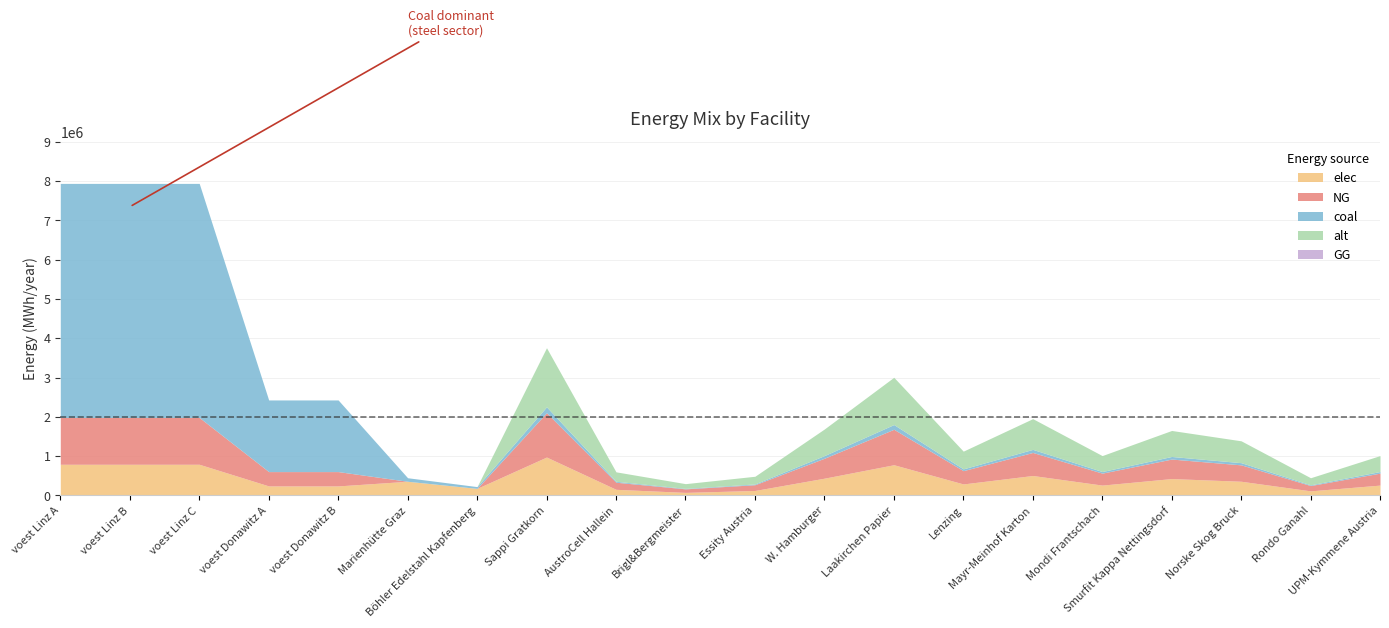

What is the difference between the NG values at Mondi Frantschach and voest Donawitz B?

60061.1